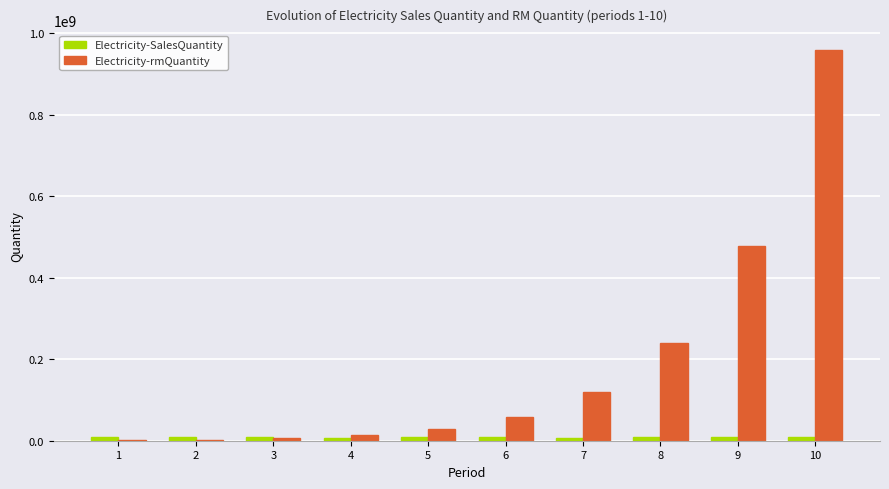

What is the greatest value displayed?

958791749.0